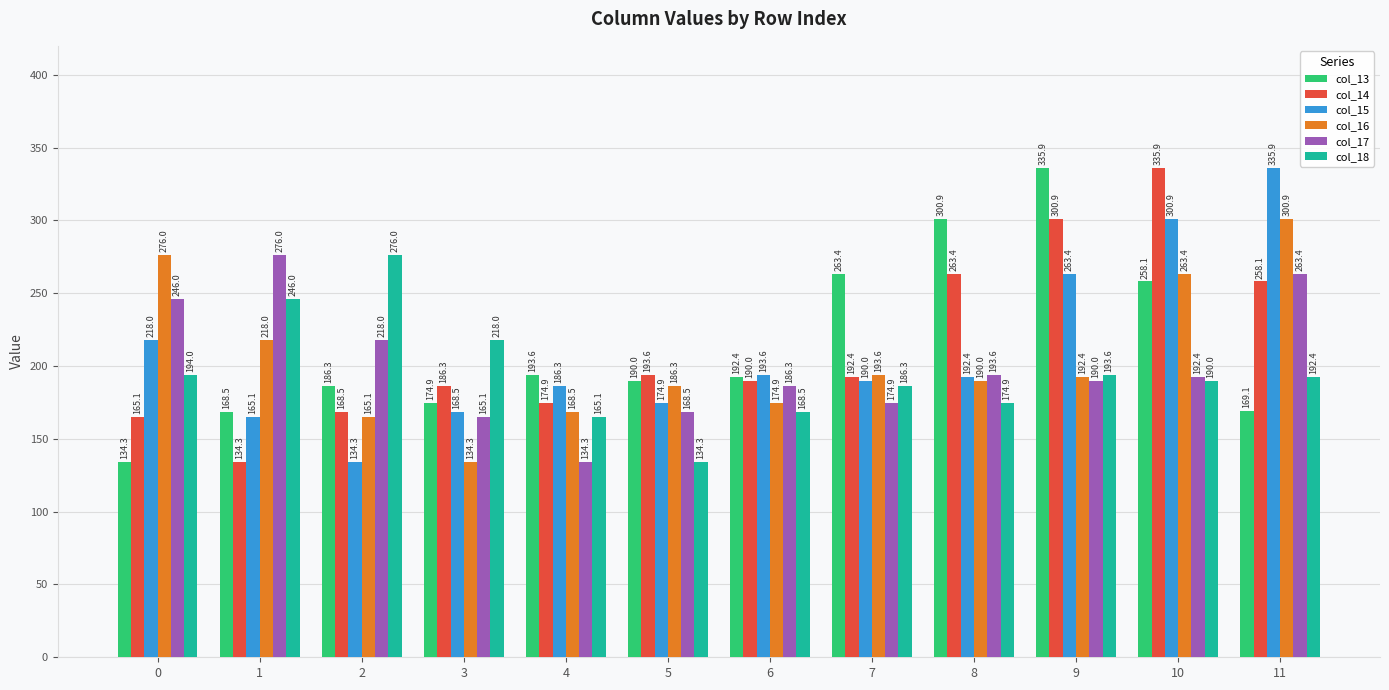

At which category is the sum across all series the highest?

10